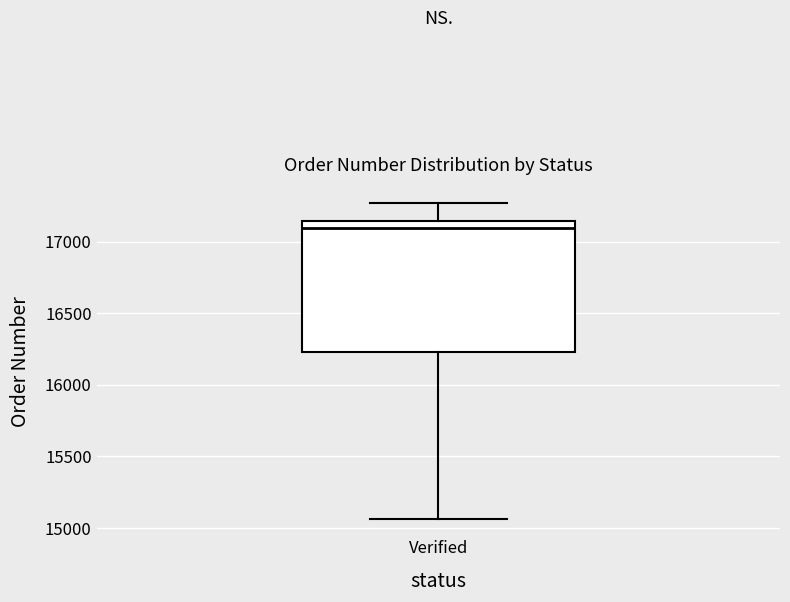

Transcribe this box plot: give where the median line is, the range the box spans, and where the two whiskers end, as read against the y-axis. The values are not printed on the chart, so give them approximately, as read against the axis.

median 17100, box 16250 to 17150, whiskers 15050 to 17250